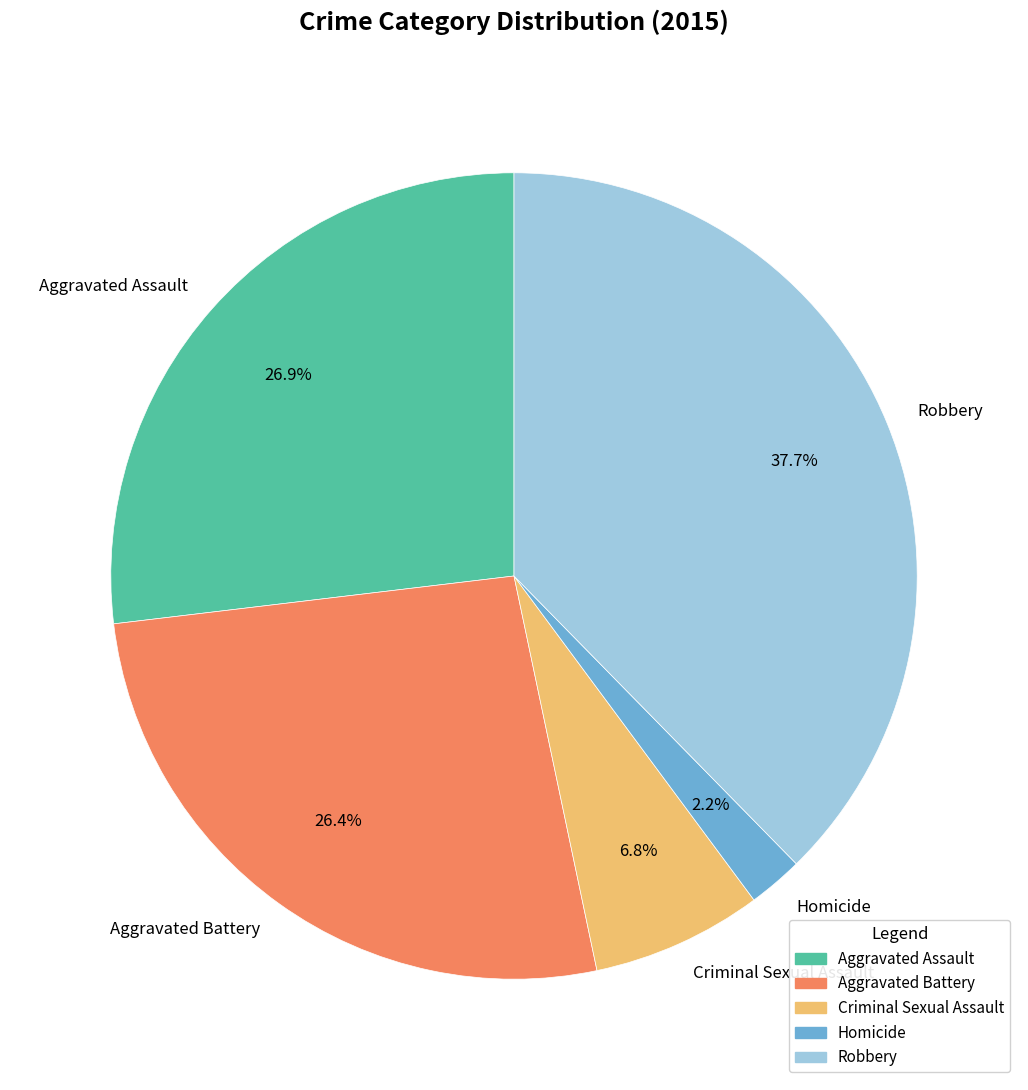

Does Robbery account for over 50% of the chart?

No